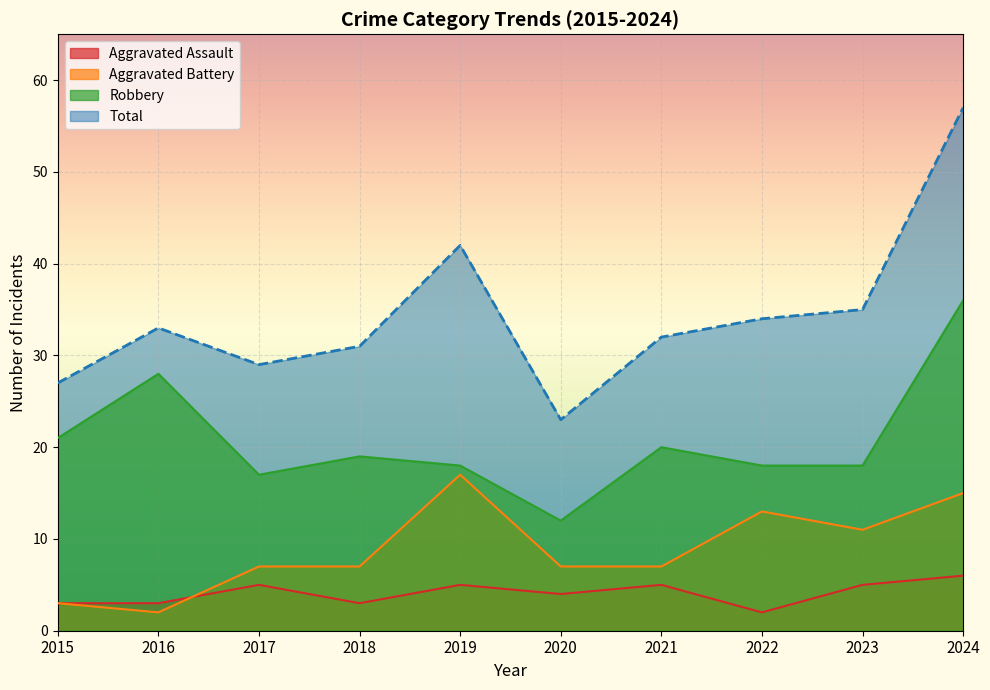

What are all the series names shown in the legend?

Aggravated Assault, Aggravated Battery, Robbery, Total